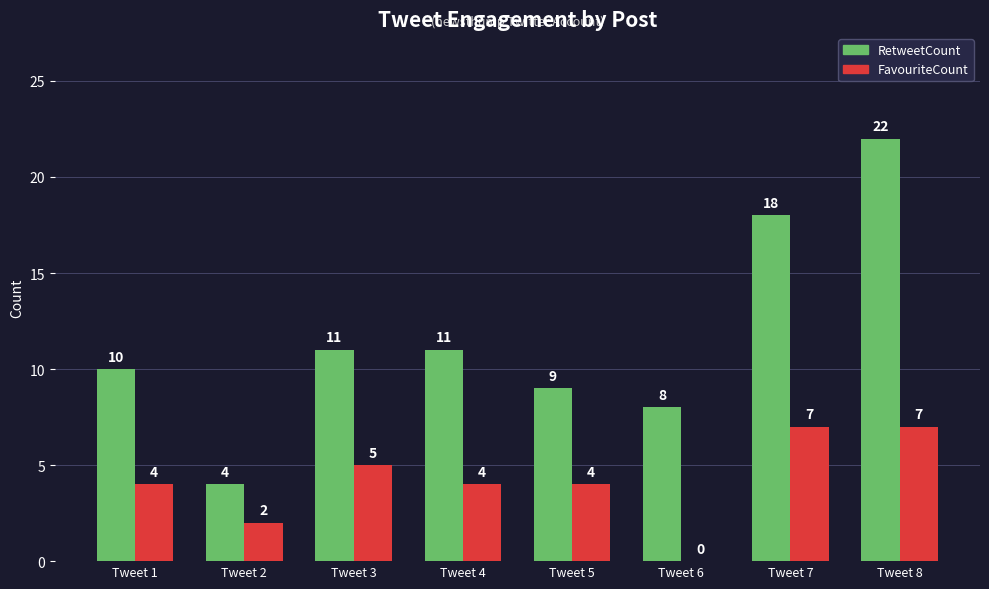

What is the maximum value for FavouriteCount?

7